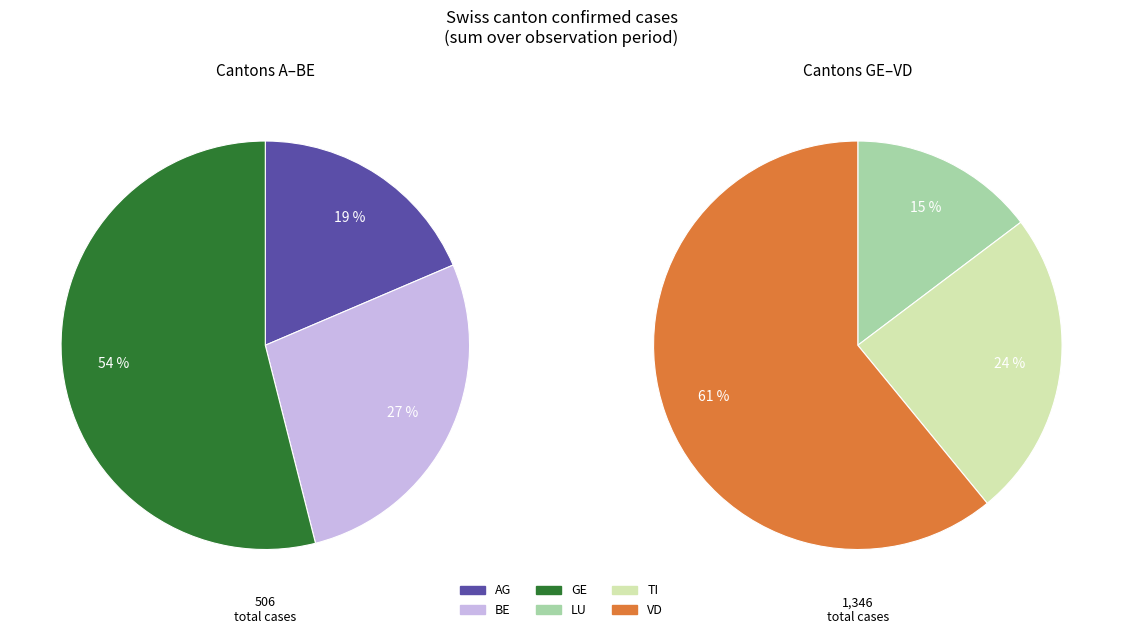

What is the largest slice in the pie chart?

VD